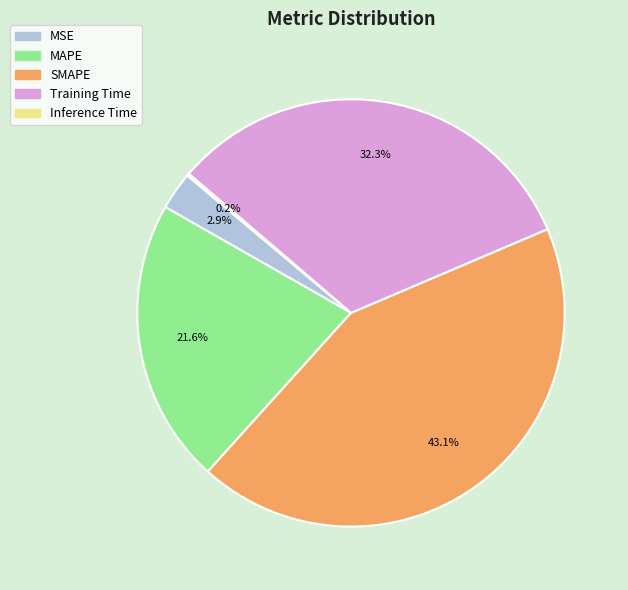

What is the largest slice in the pie chart?

SMAPE